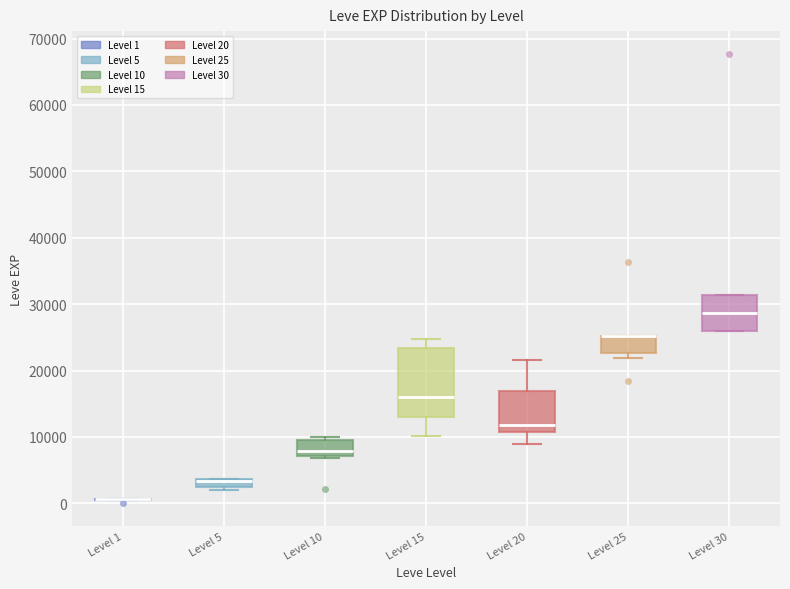

Comparing the boxes themselves (not the whiskers), which one is the tallest?

Level 15